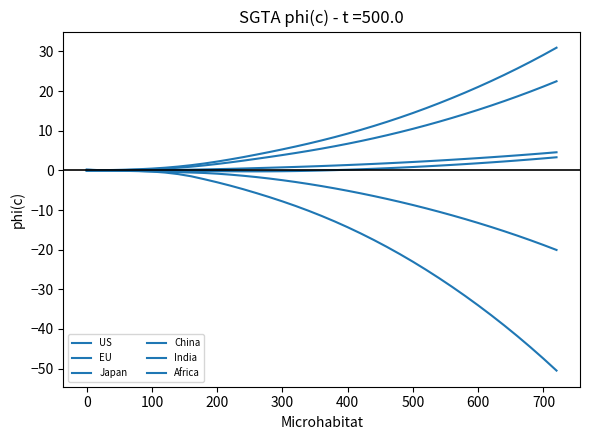

List the series in order of their peak value, highest first.

US, EU, Japan, India, Africa, China